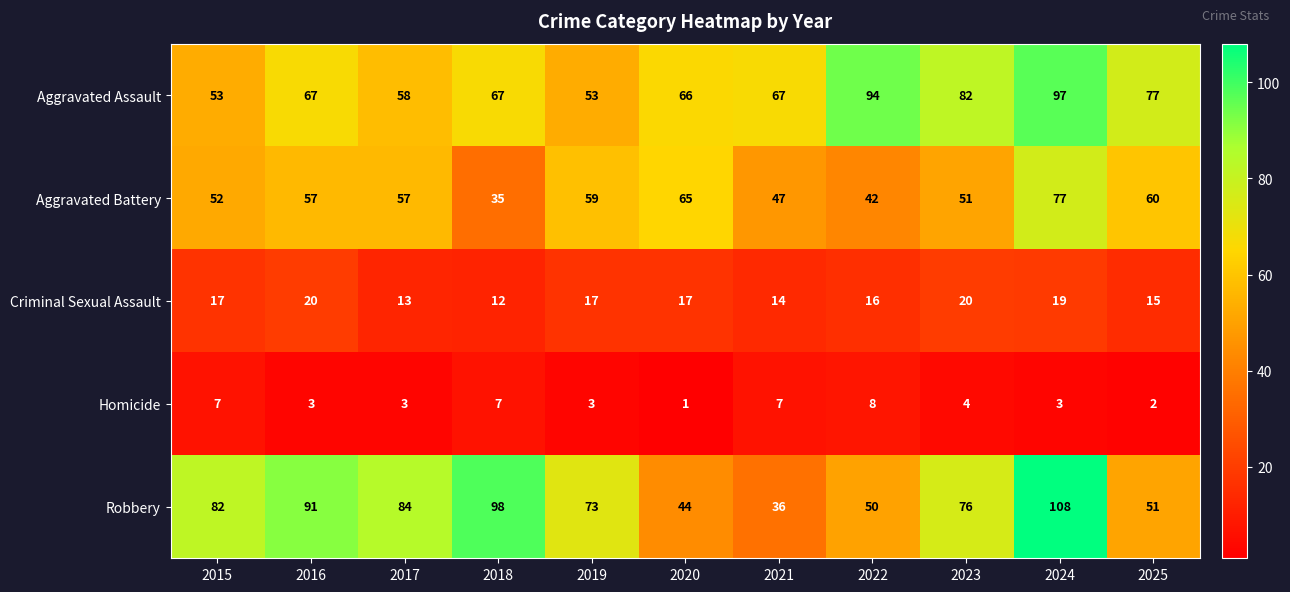

Count the number of data series in this chart.

5